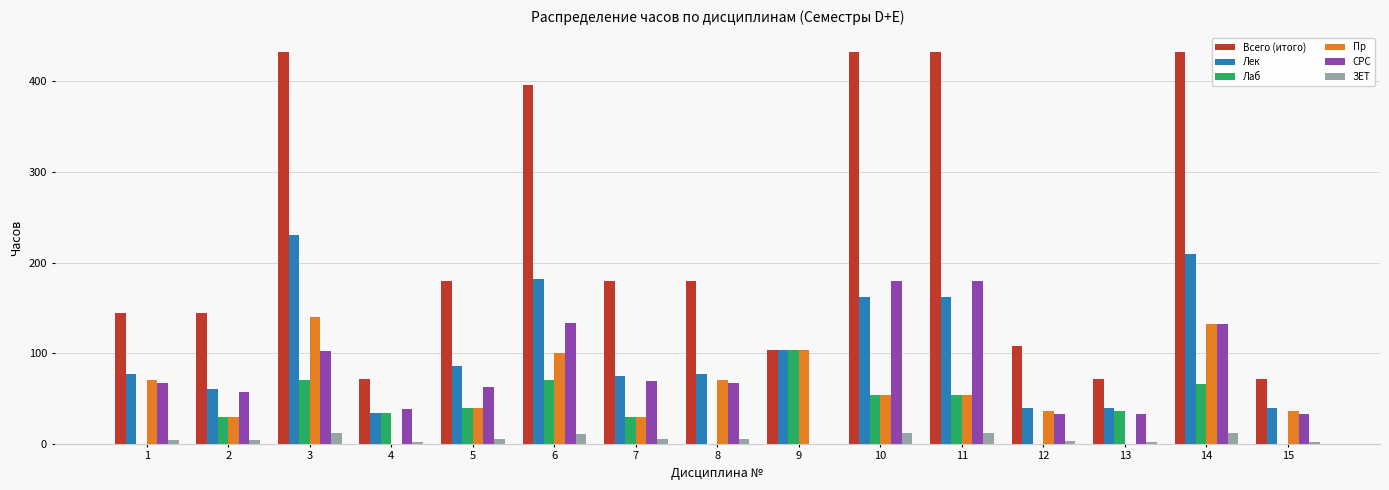

The value of Лек at 4 is 34. True or false?

True